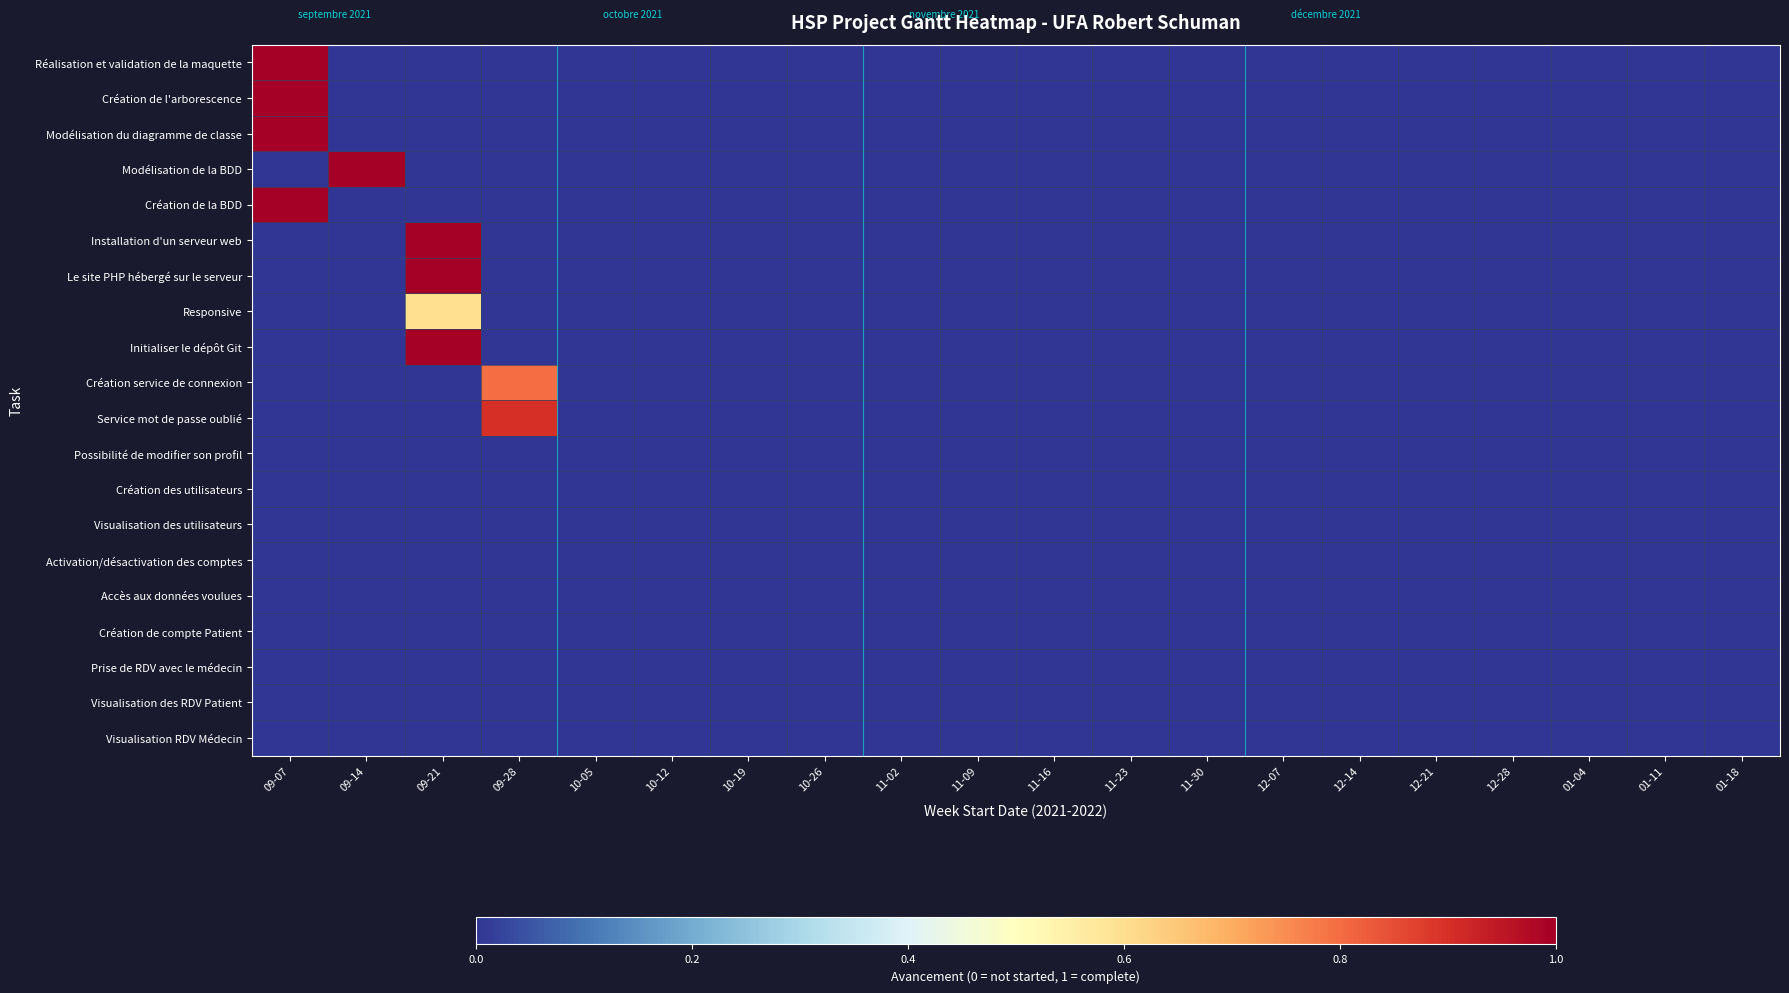

Rank the series at 09-14 from highest to lowest value.

Modélisation de la BDD, Réalisation et validation de la maquette, Création de l'arborescence, Modélisation du diagramme de classe, Création de la BDD, Installation d'un serveur web, Le site PHP hébergé sur le serveur, Responsive, Initialiser le dépôt Git, Création service de connexion, Service mot de passe oublié, Possibilité de modifier son profil, Création des utilisateurs, Visualisation des utilisateurs, Activation/désactivation des comptes, Accès aux données voulues, Création de compte Patient, Prise de RDV avec le médecin, Visualisation des RDV Patient, Visualisation RDV Médecin